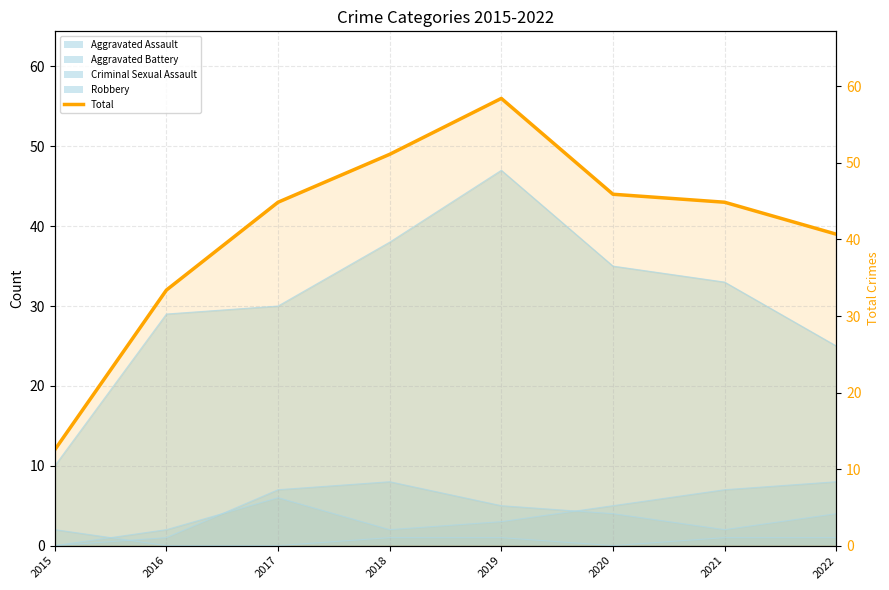

Reading right to left, transcribe all the data shown in this chart.

39	43	44	56	49	43	32	12